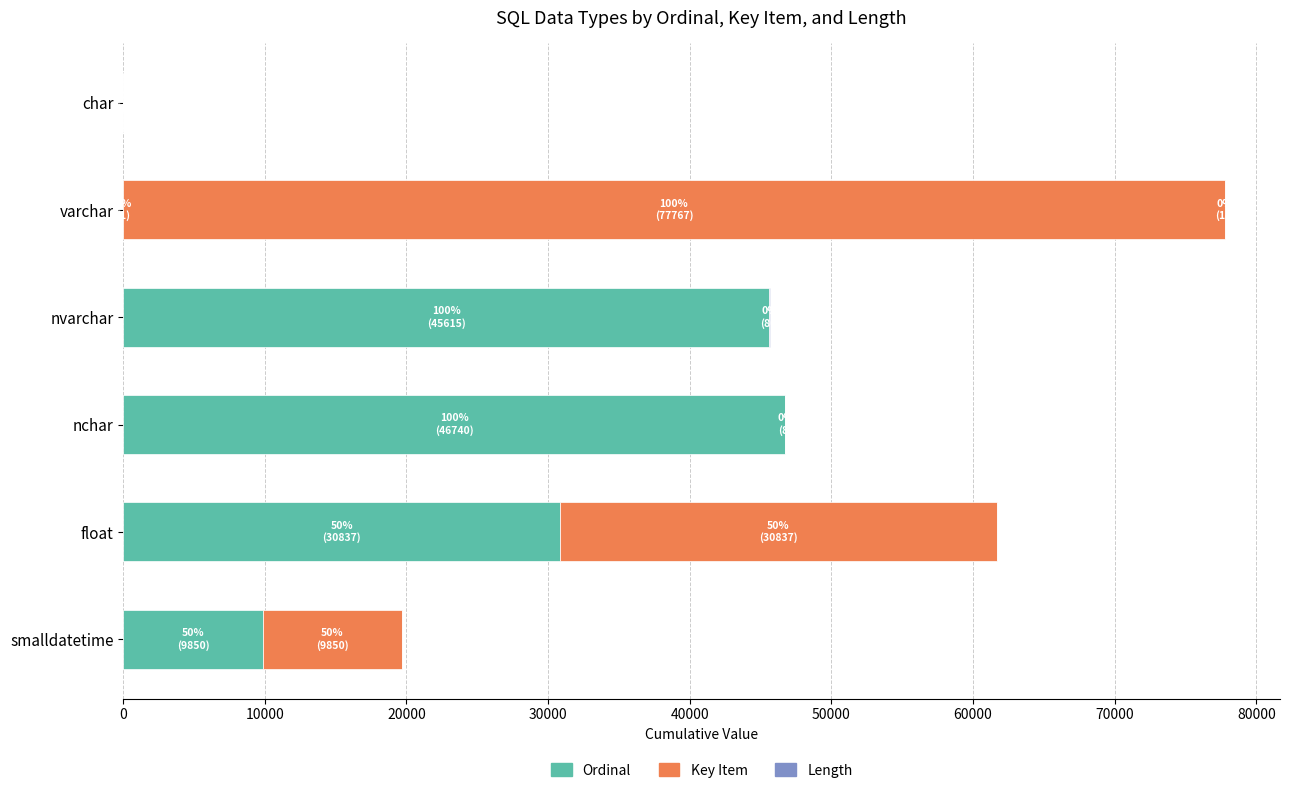

How many categories are shown in the chart?

6